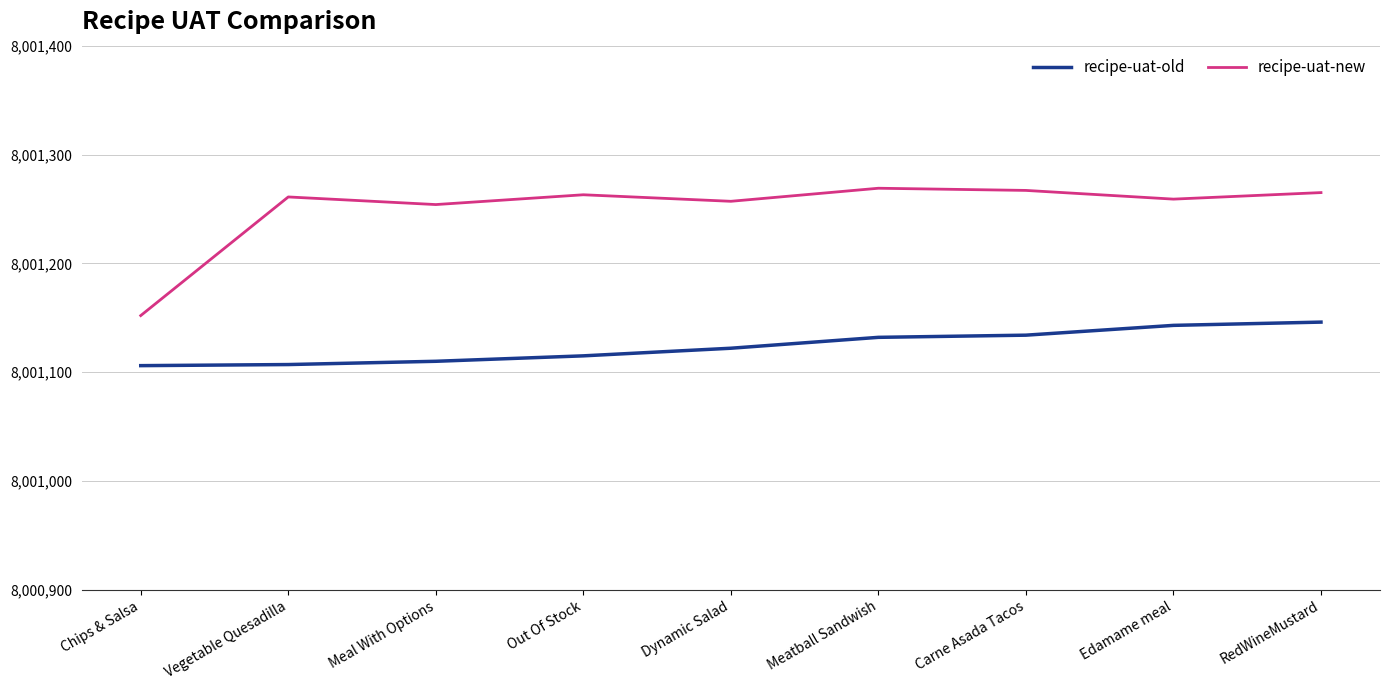

What is the difference between the maximum and minimum values in the recipe-uat-old series?

40